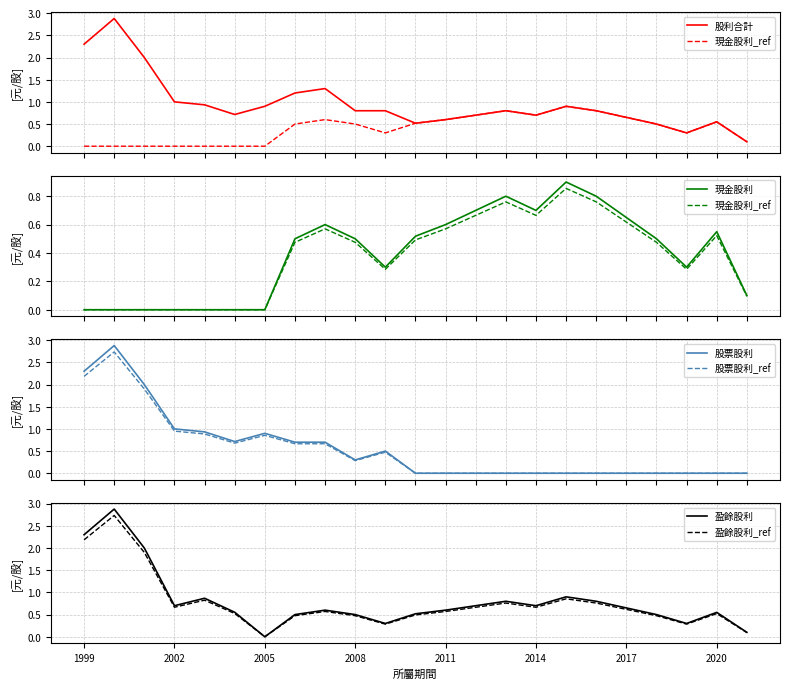

True or false: 盈餘股利_ref has a value of 0.5 at 2020.

True